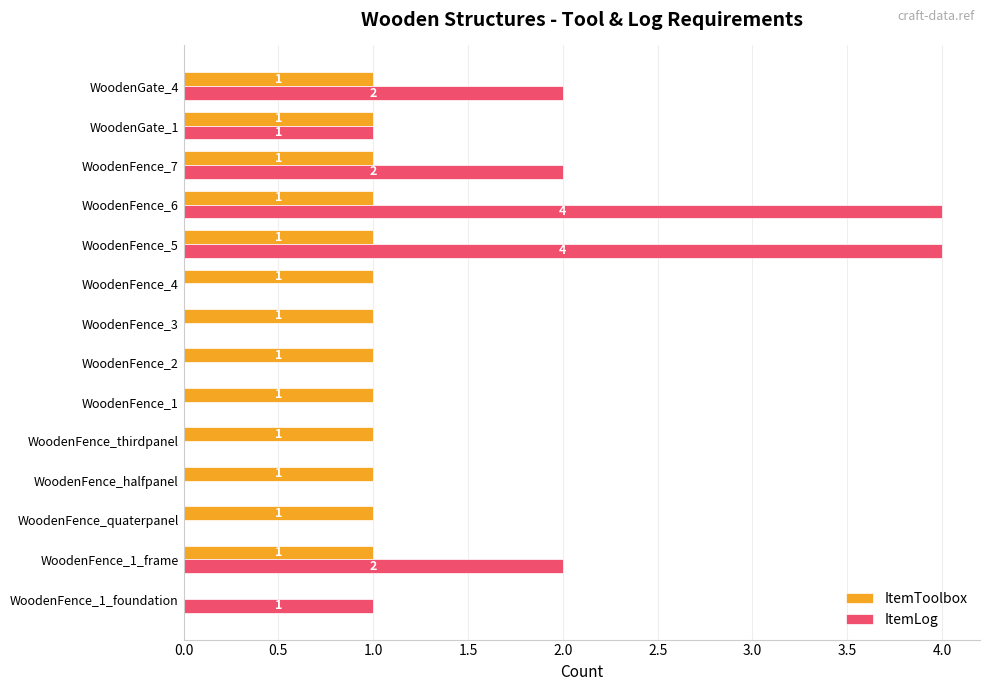

What is the maximum value shown in the chart?

4